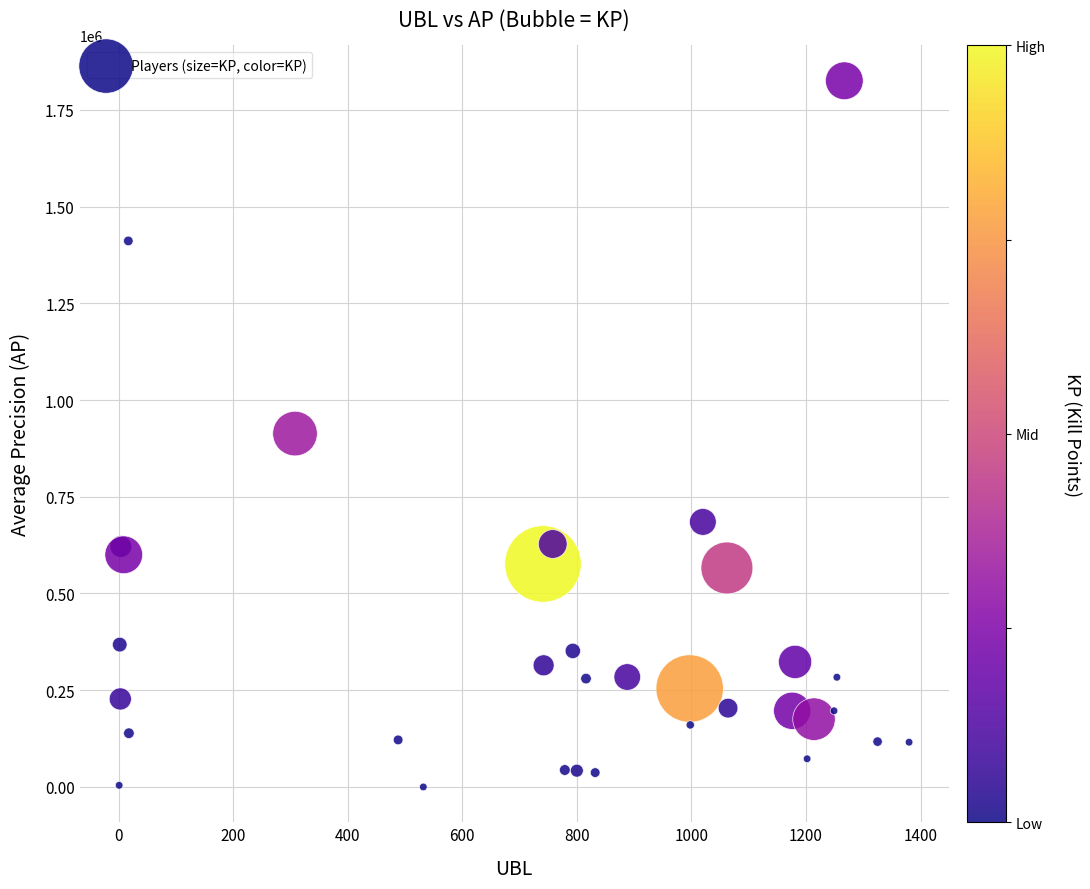

What is the range of Y values (max minus min)?

1825162